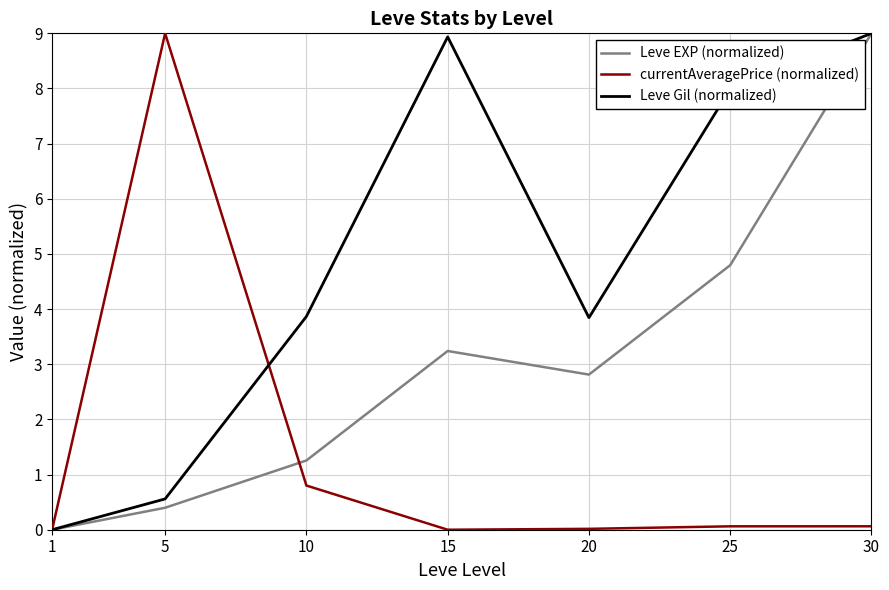

After their last crossing, which series has the higher values: currentAveragePrice (normalized) or Leve Gil (normalized)?

Leve Gil (normalized)